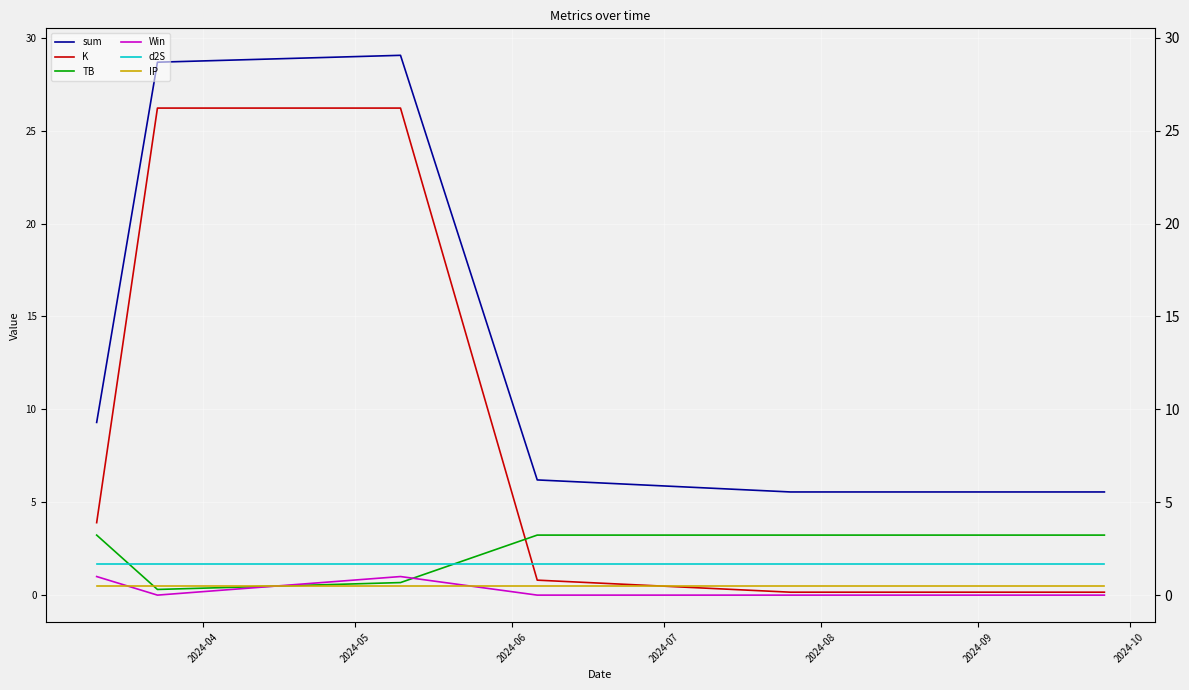

What is the maximum value shown in the chart?

29.1